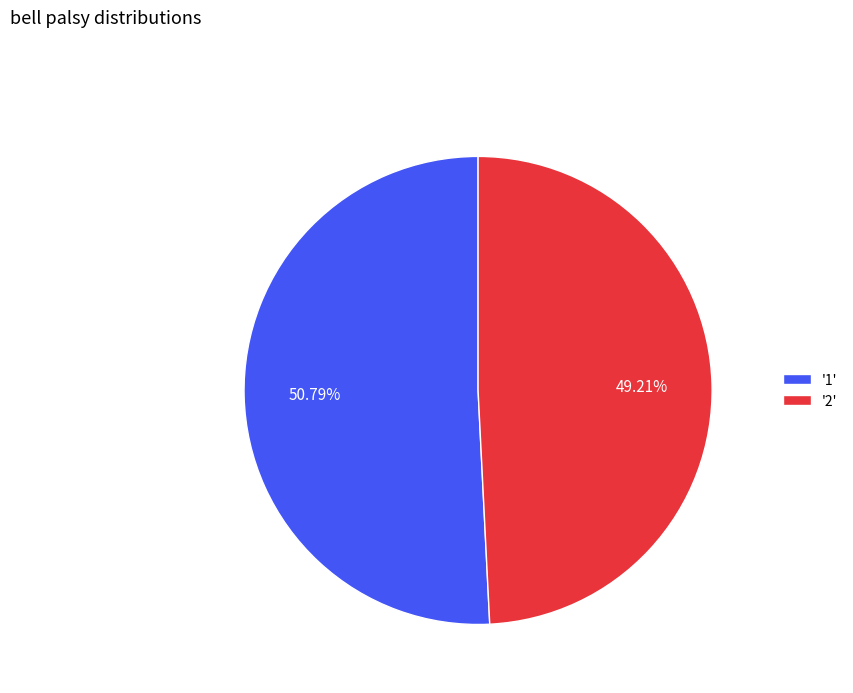

Rank the categories by value from highest to lowest.

'1', '2'